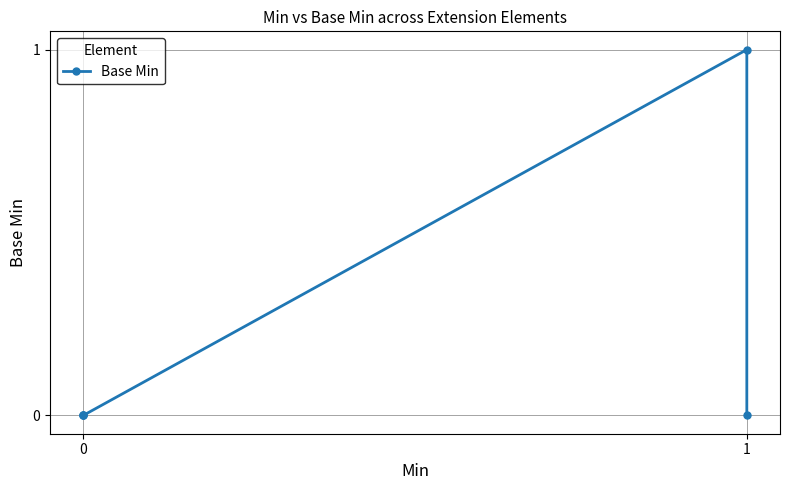

The chart shows a value of 0 at 4. True or false?

False